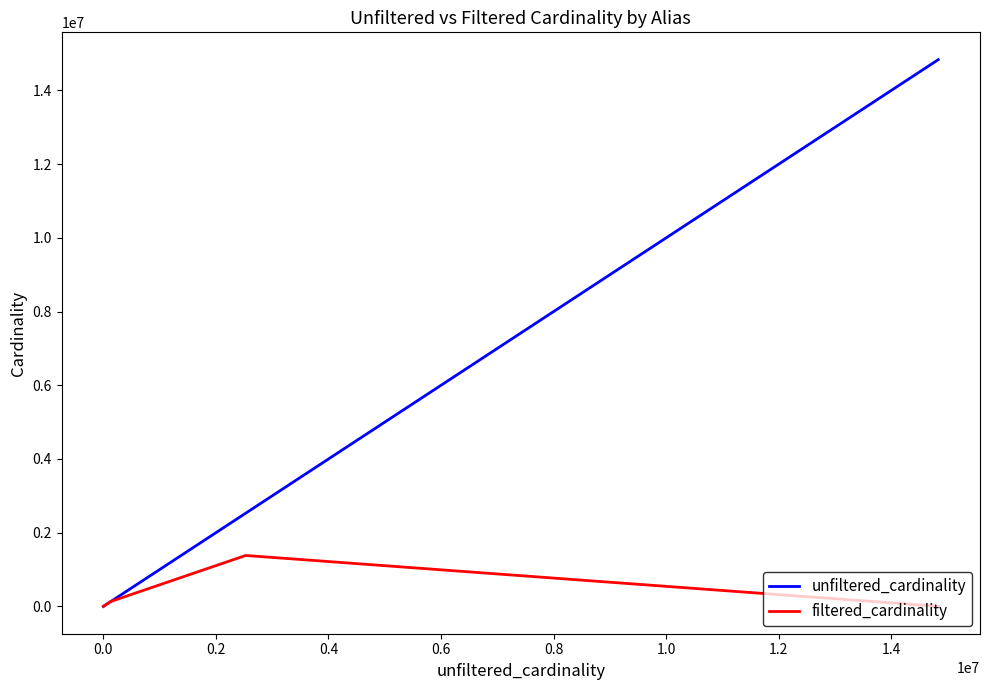

True or false: unfiltered_cardinality has more than 2 points higher than both neighbors.

False